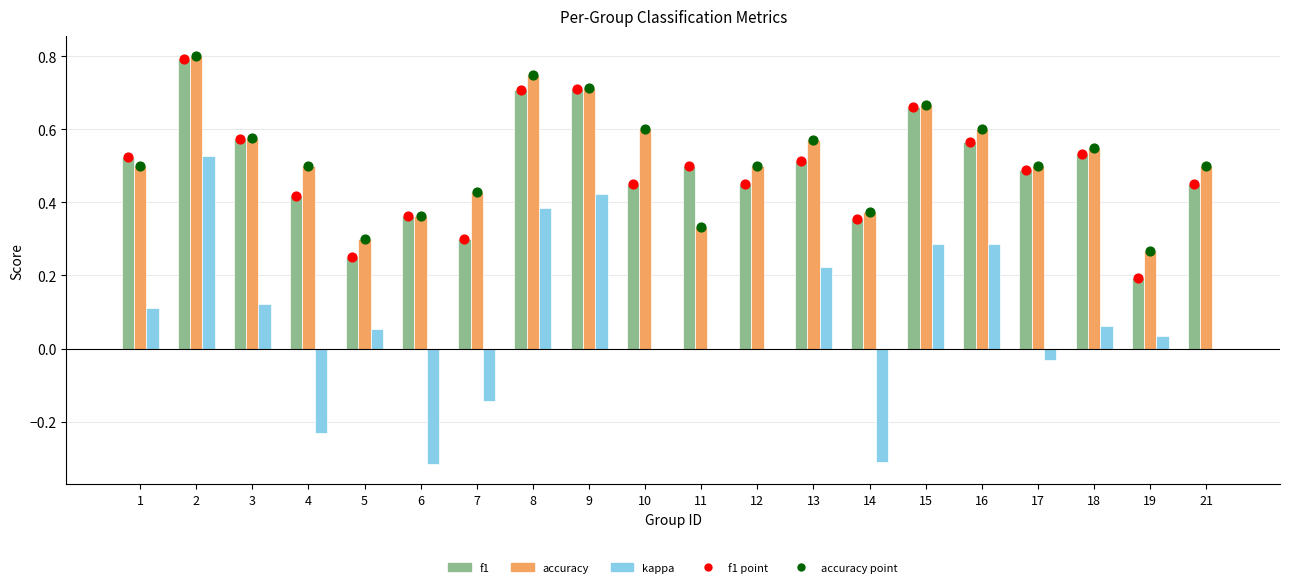

Which series contains the highest Y value?

accuracy